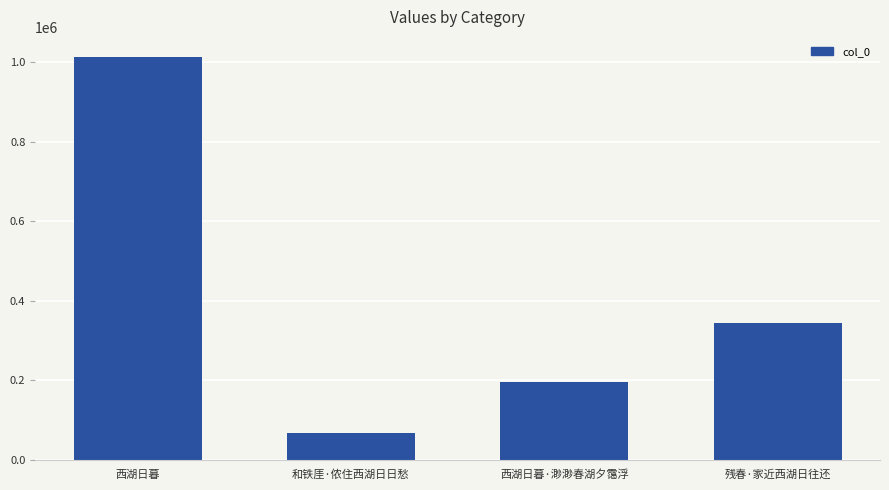

What is the label of the 3rd bar from the right?

和铁厓·侬住西湖日日愁